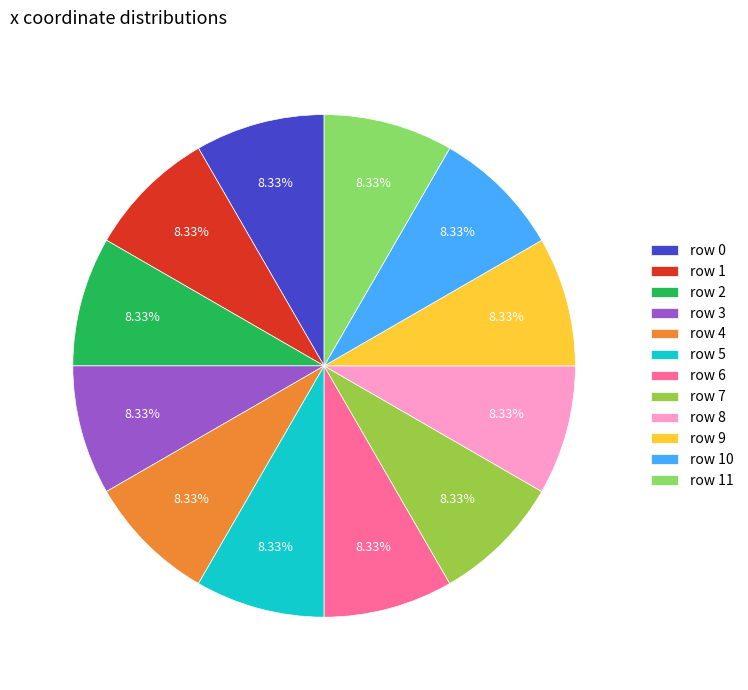

Combined, do row 7 and row 9 account for over 50%?

No